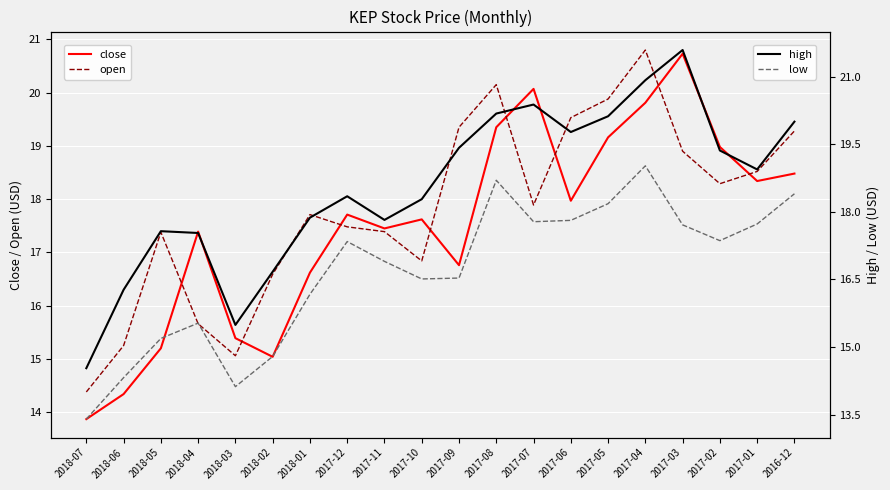

Reading left to right, list all the values displayed in this chart.

close: 2018-07=13.9	2018-06=14.3	2018-05=15.2	2018-04=17.4	2018-03=15.4	2018-02=15.0	2018-01=16.6	2017-12=17.7	2017-11=17.4	2017-10=17.6	2017-09=16.8	2017-08=19.4	2017-07=20.1	2017-06=18.0	2017-05=19.2	2017-04=19.8	2017-03=20.7	2017-02=19.0	2017-01=18.3	2016-12=18.5
open: 2018-07=14.4	2018-06=15.2	2018-05=17.4	2018-04=15.7	2018-03=15.1	2018-02=16.6	2018-01=17.7	2017-12=17.5	2017-11=17.4	2017-10=16.8	2017-09=19.4	2017-08=20.1	2017-07=17.9	2017-06=19.5	2017-05=19.9	2017-04=20.8	2017-03=18.9	2017-02=18.3	2017-01=18.5	2016-12=19.3
high: 2018-07=14.5	2018-06=16.3	2018-05=17.6	2018-04=17.5	2018-03=15.5	2018-02=16.7	2018-01=17.9	2017-12=18.3	2017-11=17.8	2017-10=18.3	2017-09=19.4	2017-08=20.2	2017-07=20.4	2017-06=19.8	2017-05=20.1	2017-04=20.9	2017-03=21.6	2017-02=19.4	2017-01=18.9	2016-12=20.0
low: 2018-07=13.4	2018-06=14.3	2018-05=15.2	2018-04=15.5	2018-03=14.1	2018-02=14.8	2018-01=16.2	2017-12=17.3	2017-11=16.9	2017-10=16.5	2017-09=16.5	2017-08=18.7	2017-07=17.8	2017-06=17.8	2017-05=18.2	2017-04=19.0	2017-03=17.7	2017-02=17.4	2017-01=17.7	2016-12=18.4